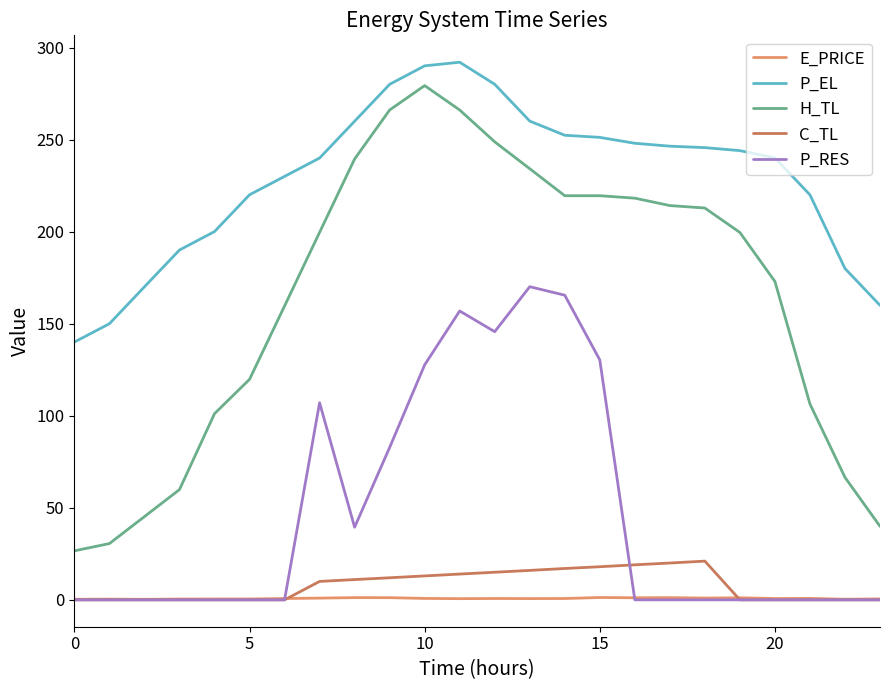

Which series has the largest total across all categories?

P_EL